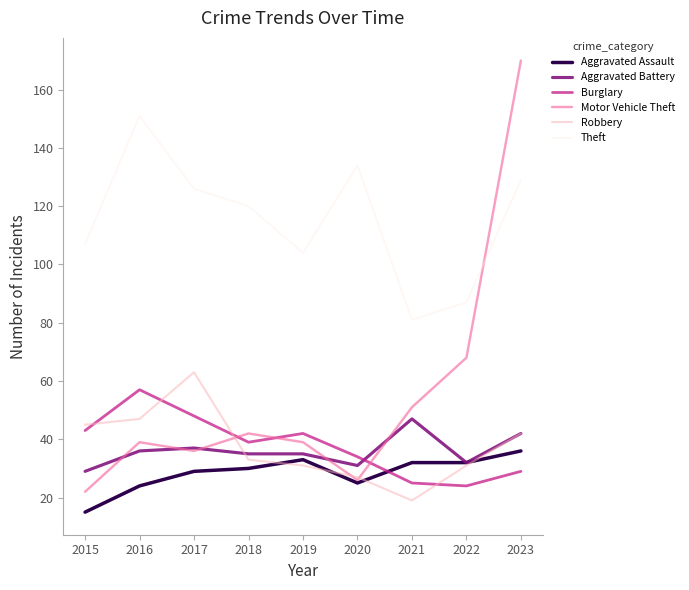

The value of Theft at 2015 is 25. True or false?

False